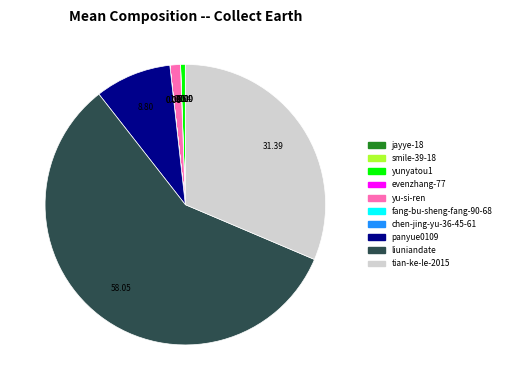

Which category has the biggest portion of the pie?

liuniandate